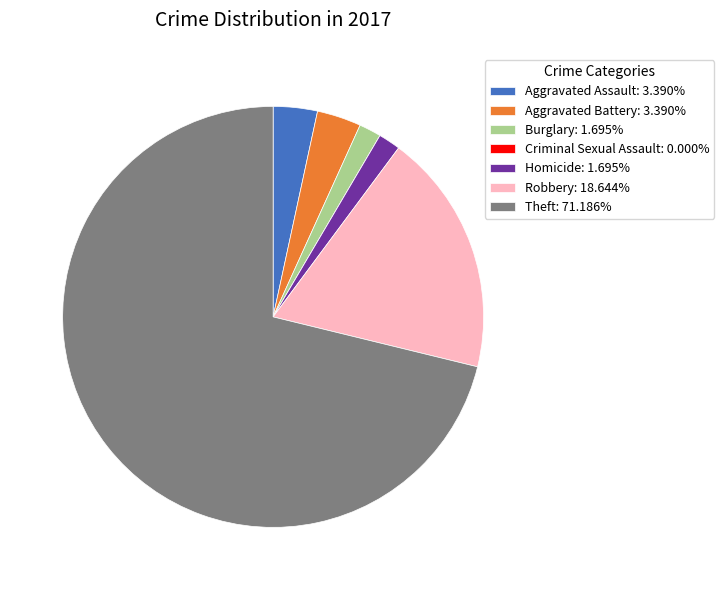

Is there any slice that represents more than half of the pie?

Yes